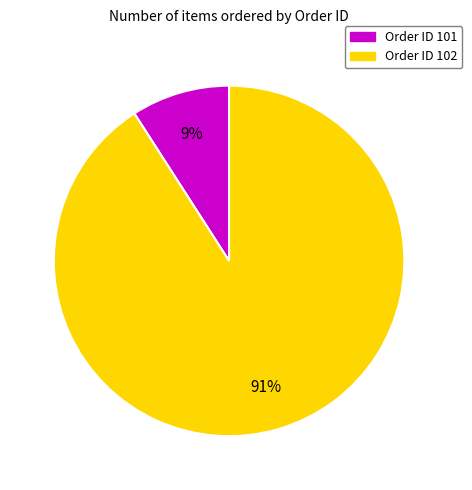

To the nearest percent, what is the difference between the largest and smallest slice percentages?

82%